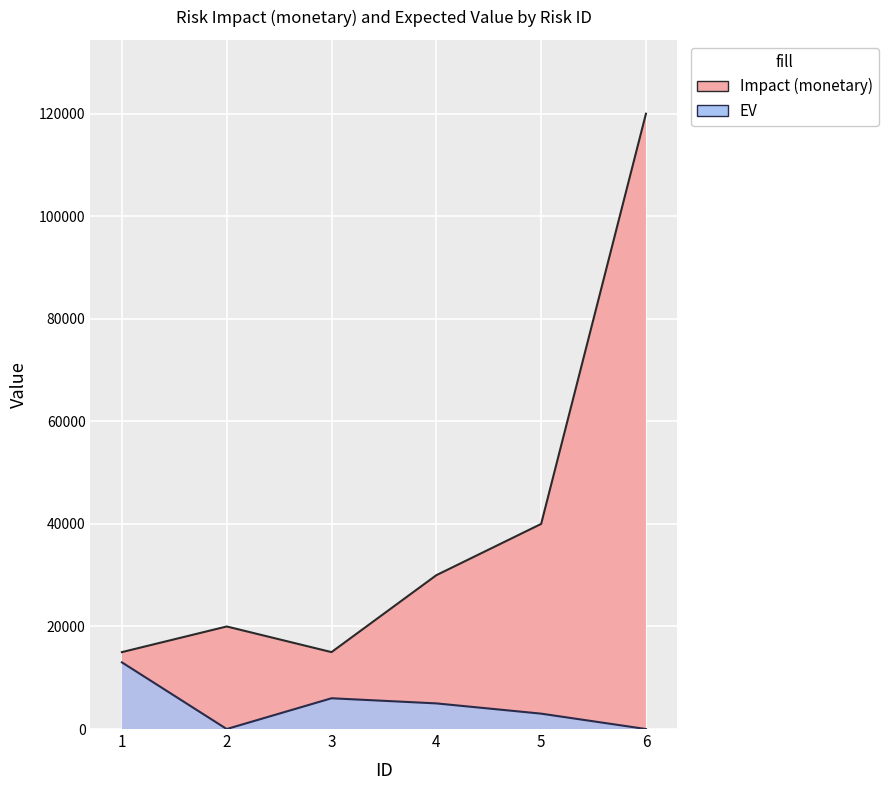

Which has a higher value, 1 or 4?

4